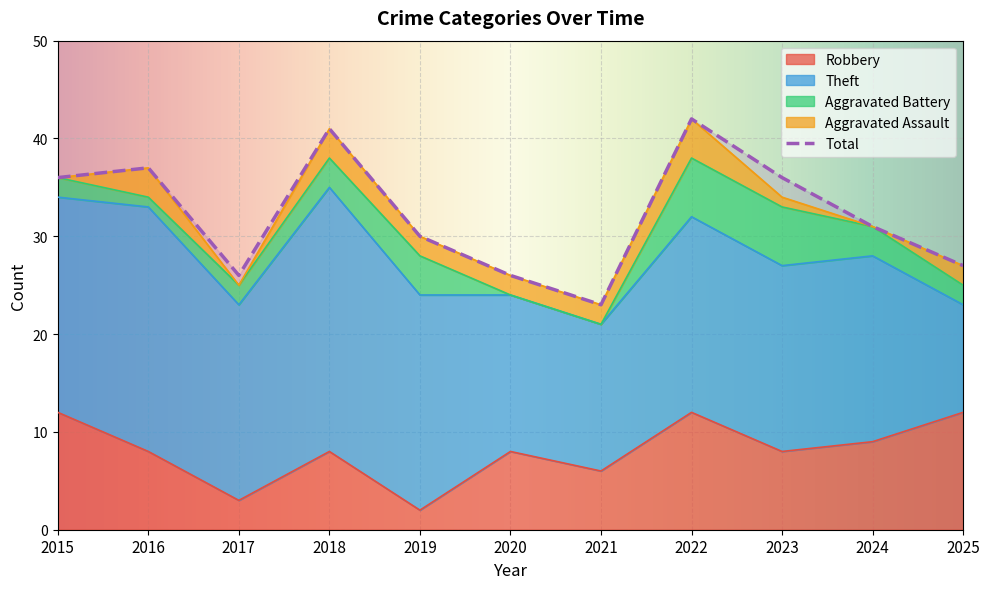

Rank the categories by Aggravated Assault value from lowest to highest.

2015, 2017, 2024, 2023, 2019, 2020, 2021, 2025, 2016, 2018, 2022